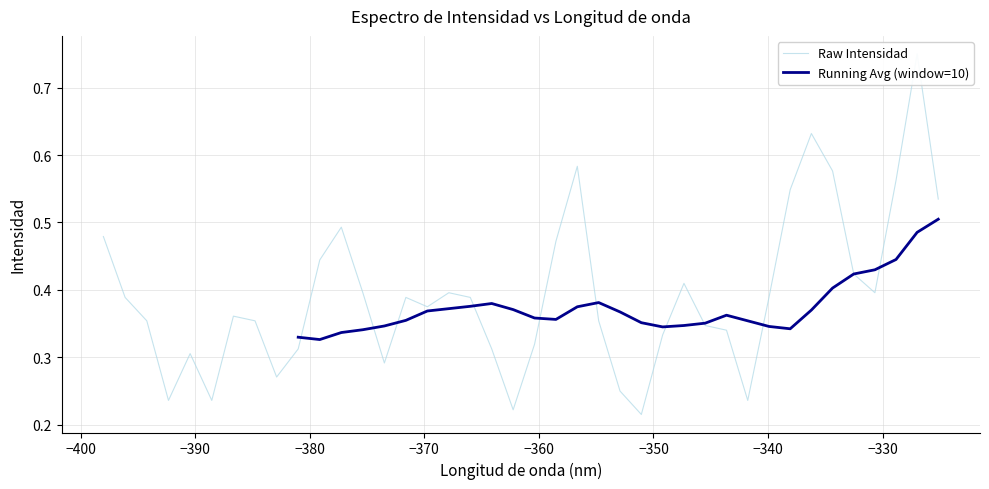

What is the difference between the second highest and second lowest values?

0.4